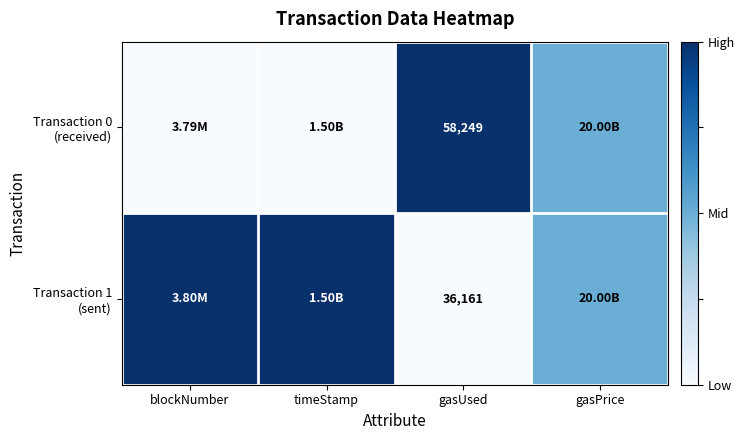

Is it true that Transaction 0 (received) equals -0.3 at timeStamp?

False